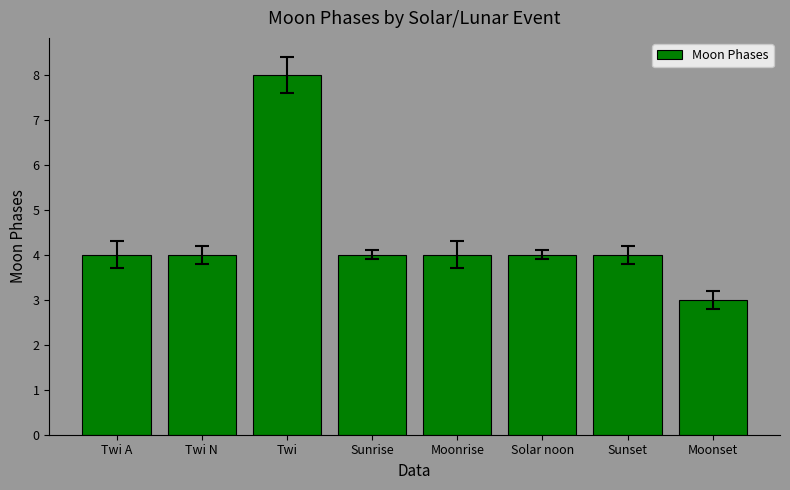

What is the ratio of the value at Sunset to the value at Moonset?

1.3